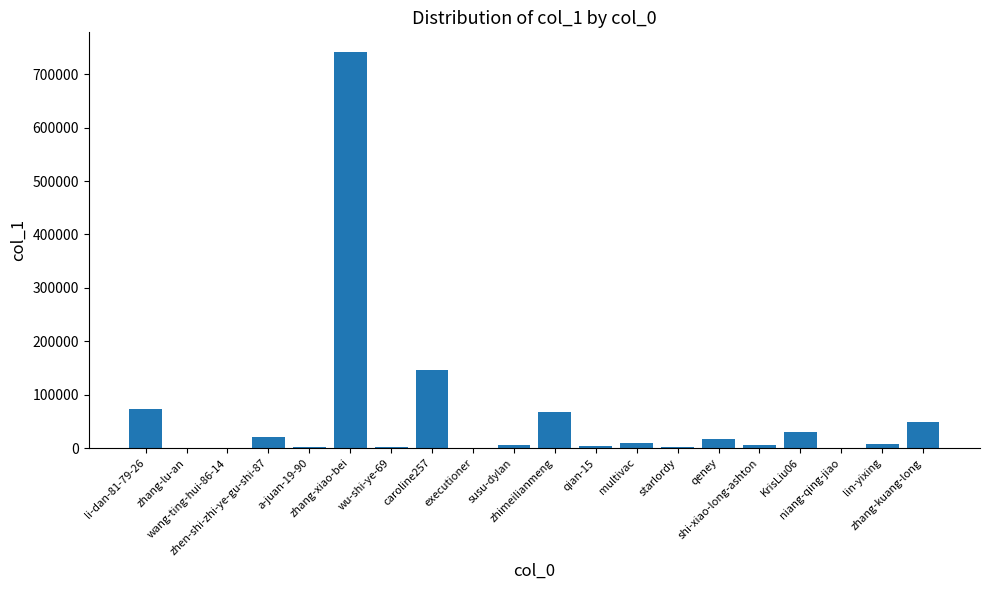

Is it true that the value at zhang-xiao-bei is 292951?

False